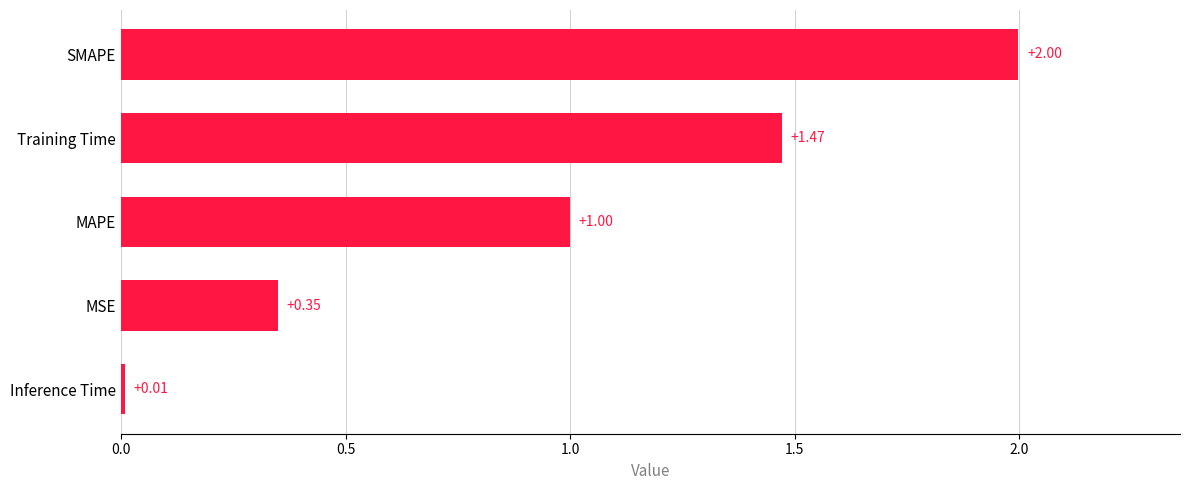

What is the change in value from Inference Time to MSE?

+0.3